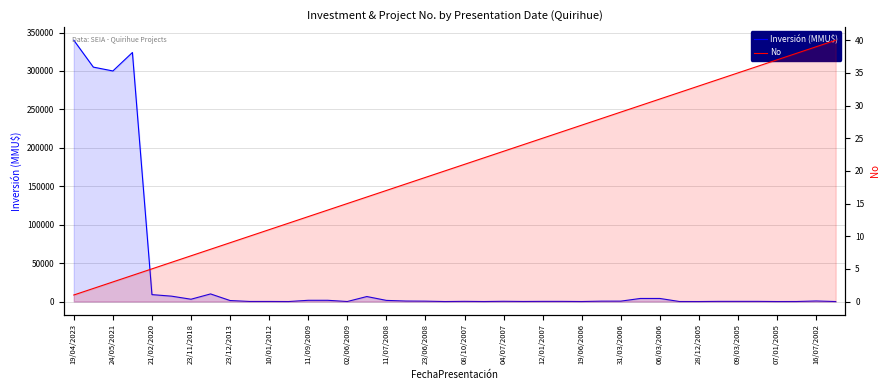

What is the sum of the Inversión (MMU$) values at 04/07/2007 and 11/07/2008?

1780